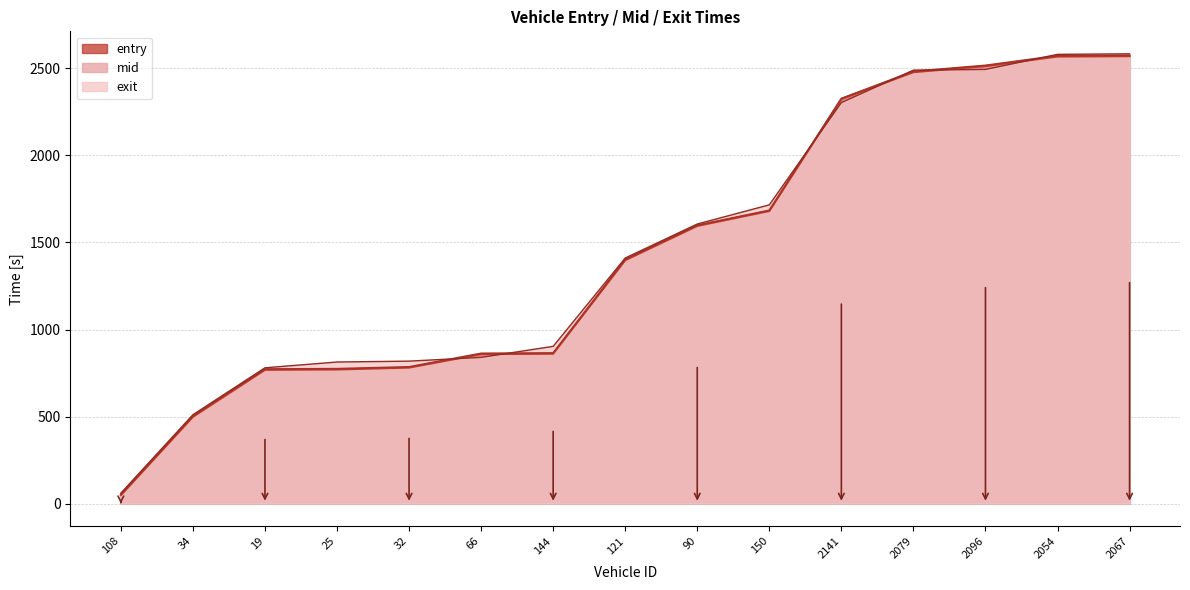

What is the total value across all series at 2141?

6954.7